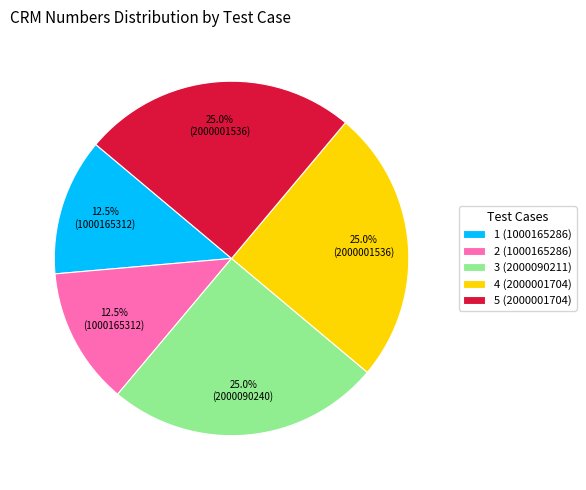

The 3 (2000090211) slice represents 19% of the pie. True or false?

False